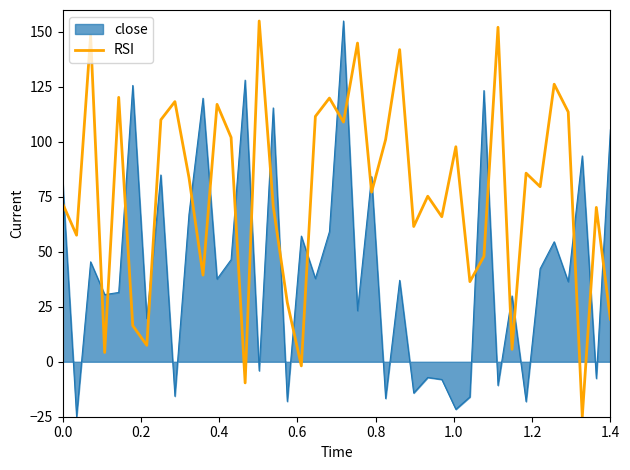

What is the smallest value displayed?

-25.0